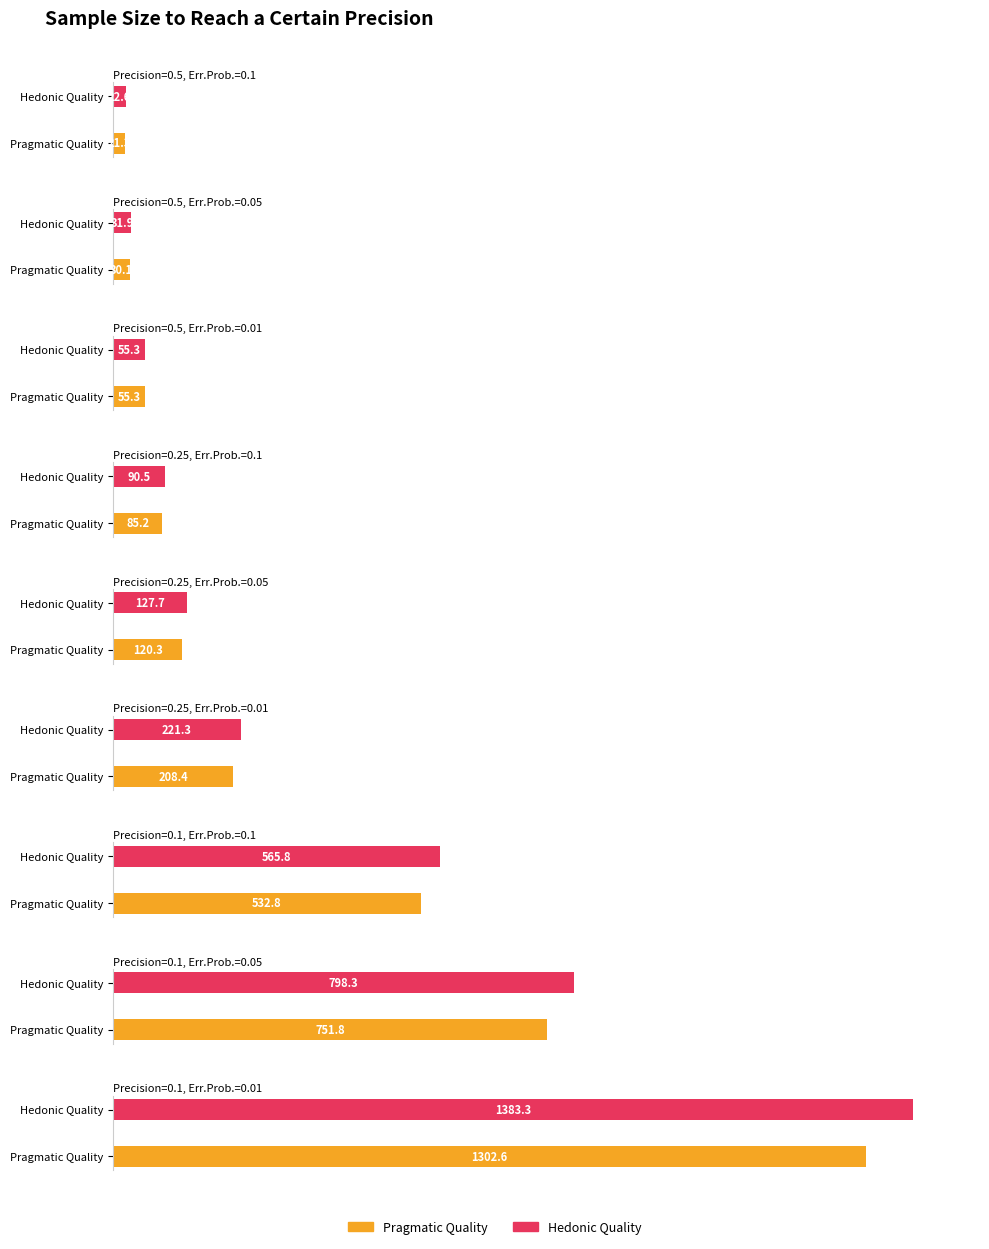

What are all the series names shown in the legend?

Pragmatic Quality, Hedonic Quality